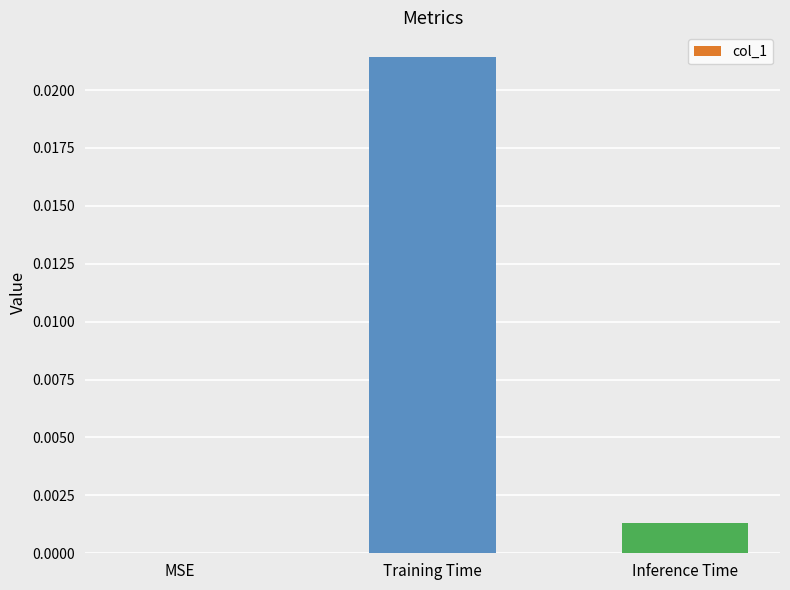

The chart shows a value of 0.0 at MSE. True or false?

True